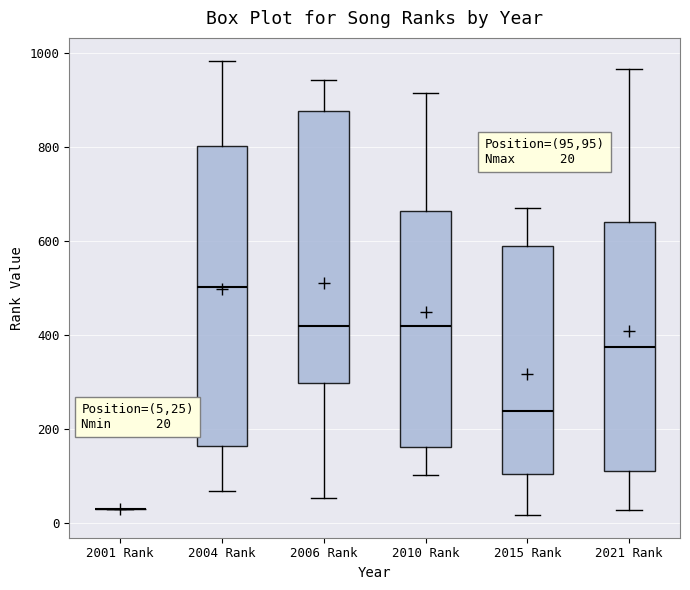

Which box is the tallest, from its lower edge to its upper edge?

2004 Rank